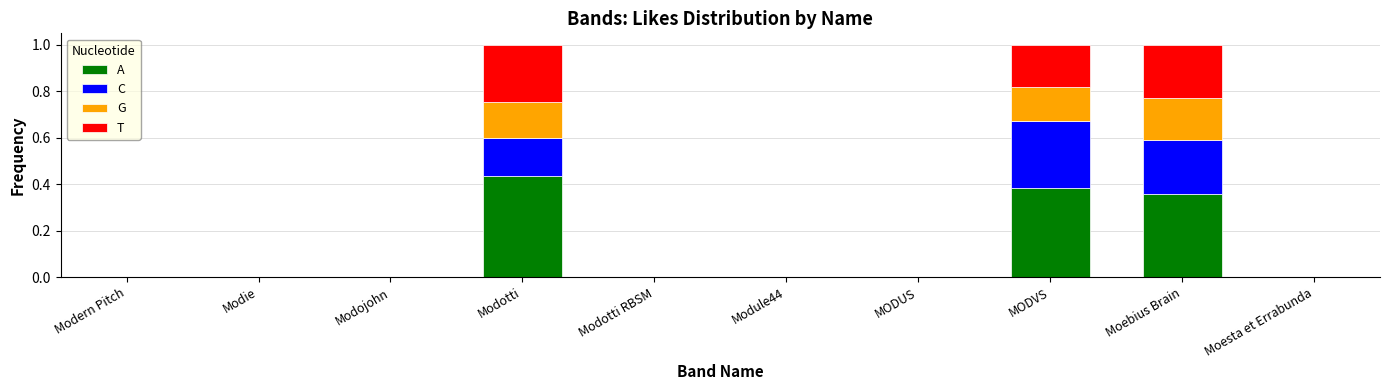

What is the total value across all series at Modotti?

1.0